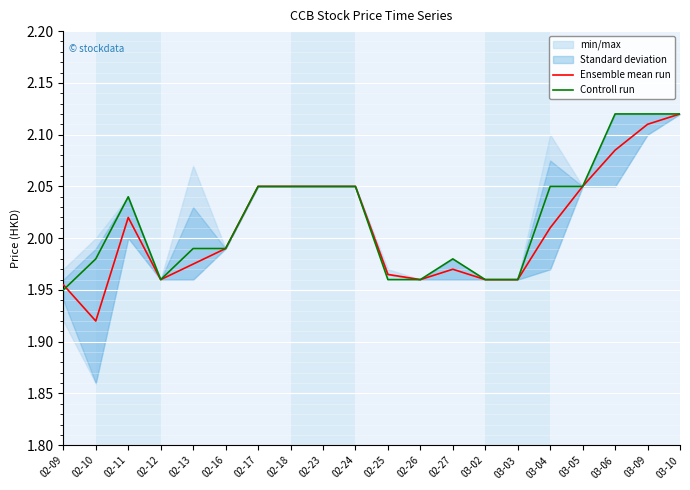

Reading right to left, what are all the values shown in this chart?

Ensemble mean run: 03-10=2.1	03-09=2.1	03-06=2.1	03-05=2.0	03-04=2.0	03-03=2.0	03-02=2.0	02-27=2.0	02-26=2.0	02-25=2.0	02-24=2.0	02-23=2.0	02-18=2.0	02-17=2.0	02-16=2.0	02-13=2.0	02-12=2.0	02-11=2.0	02-10=1.9	02-09=2.0
Controll run: 03-10=2.1	03-09=2.1	03-06=2.1	03-05=2.0	03-04=2.0	03-03=2.0	03-02=2.0	02-27=2.0	02-26=2.0	02-25=2.0	02-24=2.0	02-23=2.0	02-18=2.0	02-17=2.0	02-16=2.0	02-13=2.0	02-12=2.0	02-11=2.0	02-10=2.0	02-09=1.9